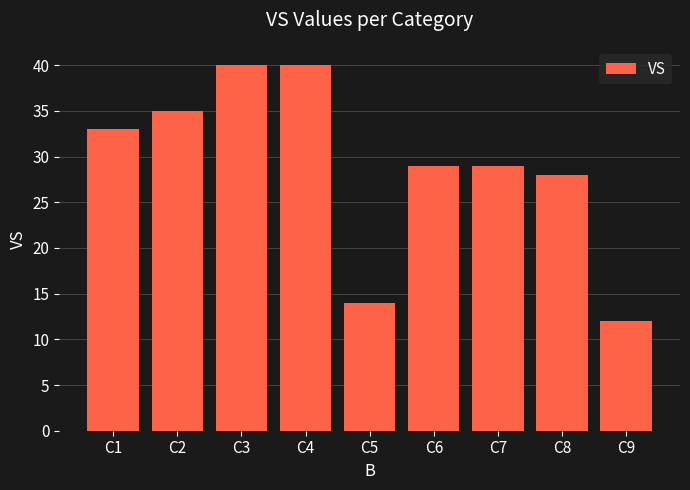

True or false: the data shows 14 at C5.

True